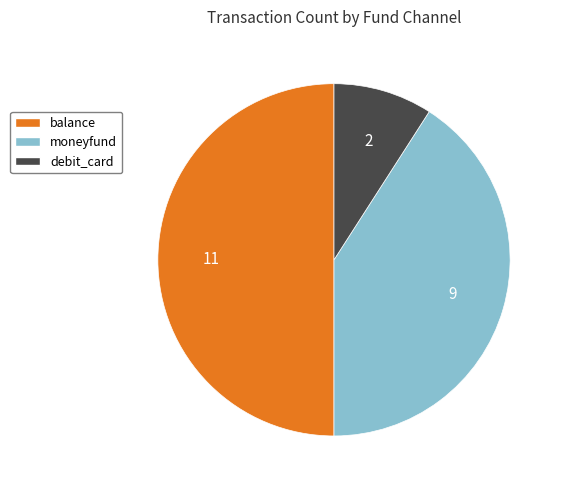

Rank the categories by value from lowest to highest.

debit_card, moneyfund, balance